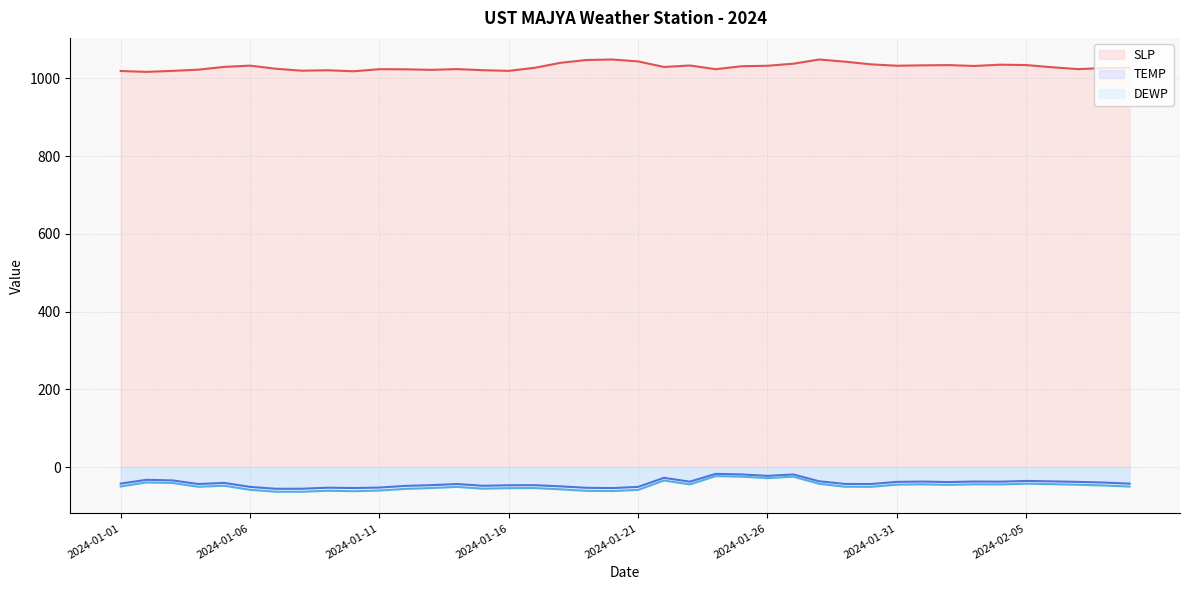

True or false: TEMP and DEWP cross at least once.

False